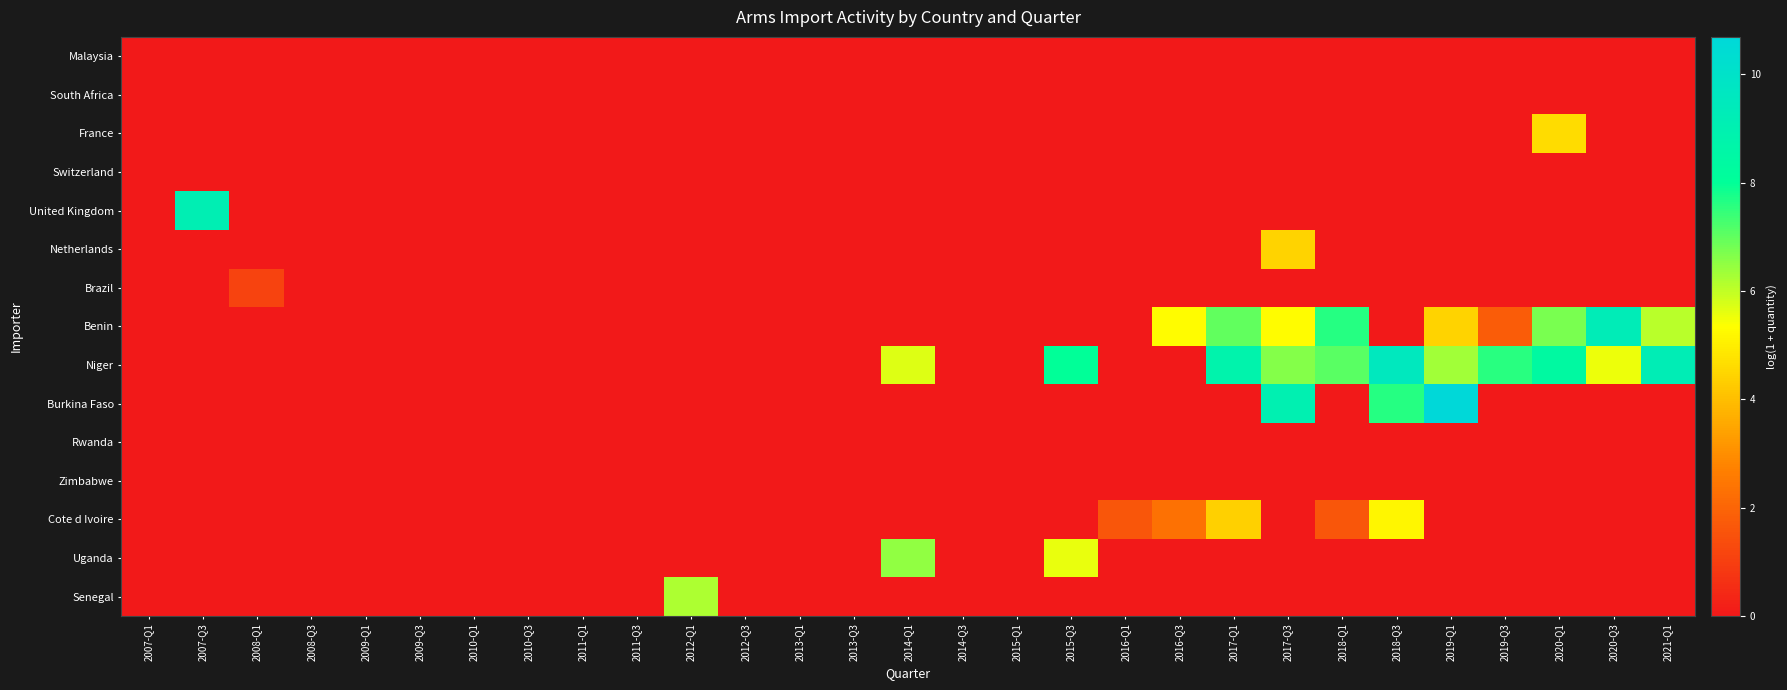

Between 2012-Q3 and 2019-Q1, which is larger?

2012-Q3